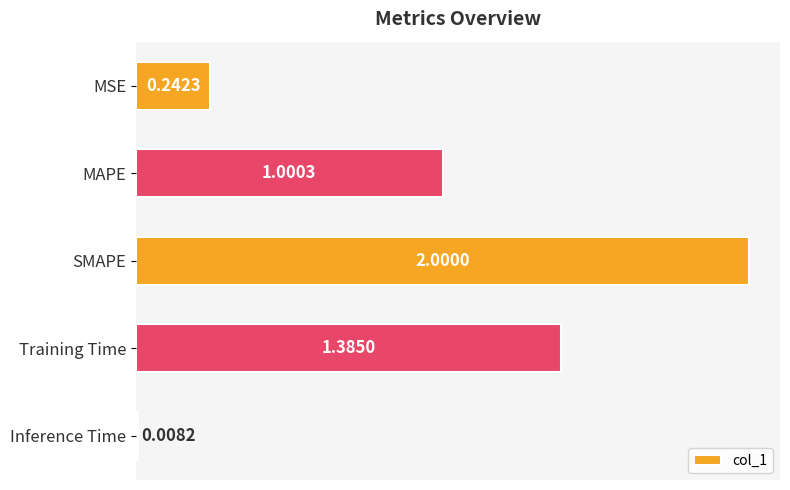

Count the number of data series in this chart.

1